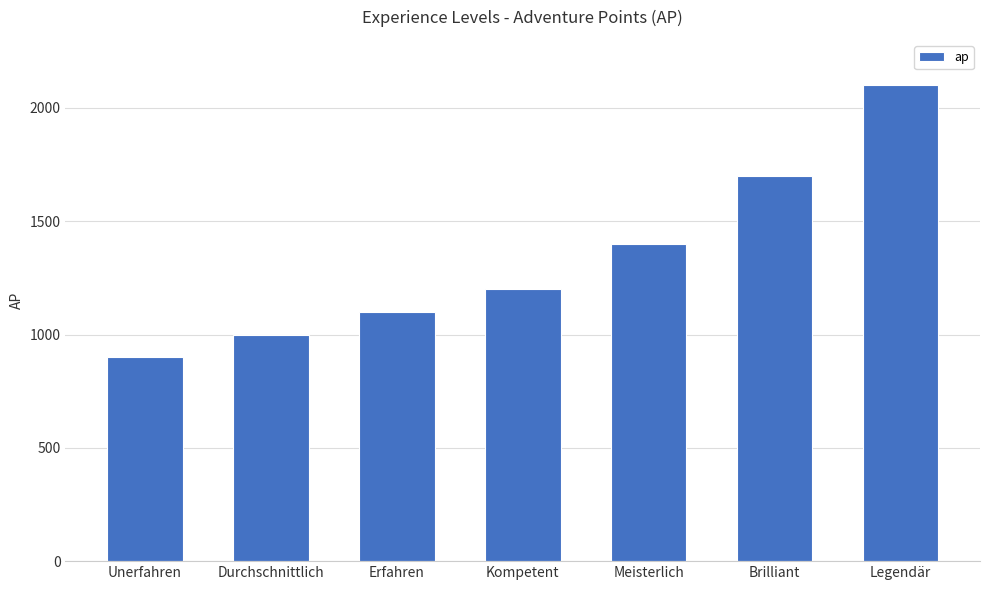

The value at Kompetent is 1200. True or false?

True